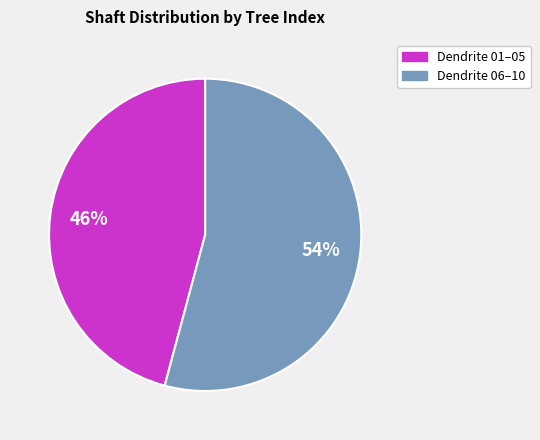

To the nearest percent, what is the difference between the largest and smallest slice percentages?

8%